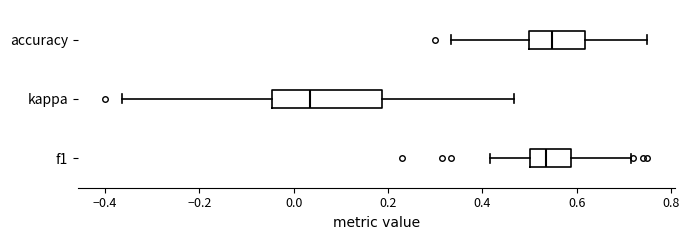

Comparing the boxes themselves (not the whiskers), which one is the widest?

kappa